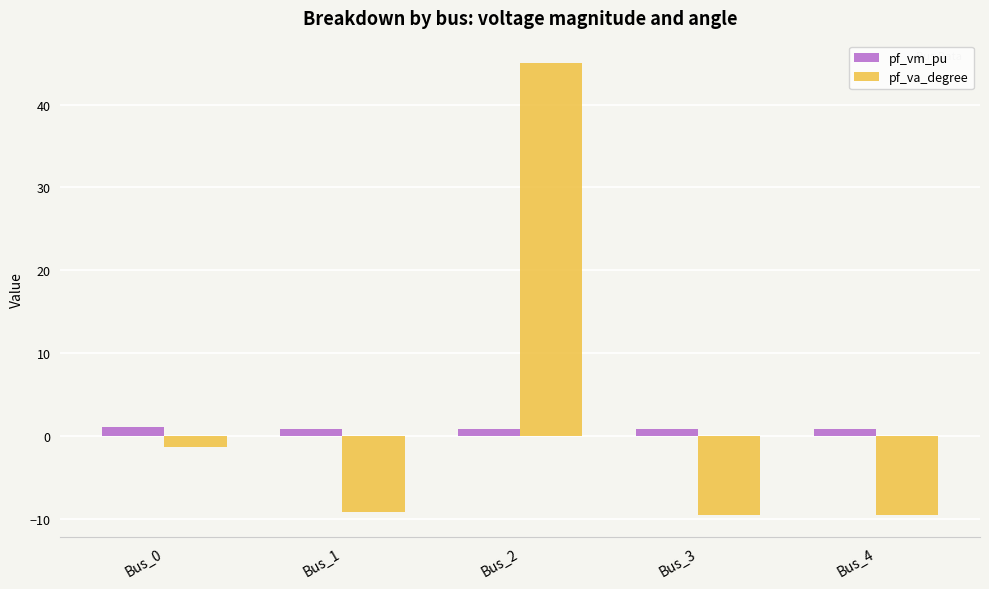

True or false: pf_va_degree has a value of 26.6 at Bus_2.

False